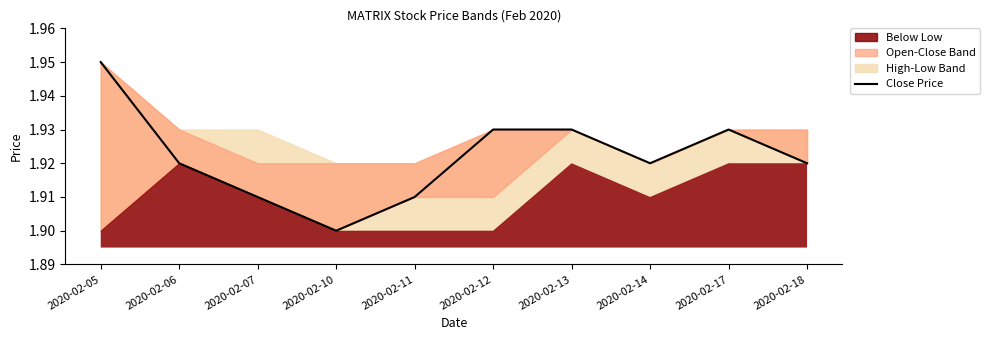

Where is the data nearest to the value 1?

2020-02-10